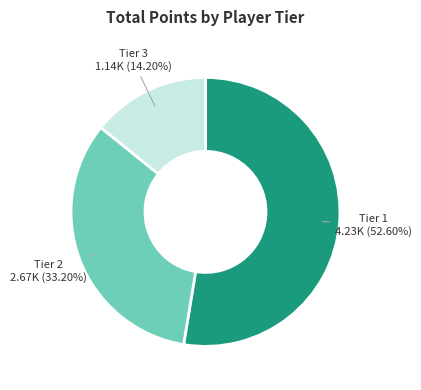

Which has a higher value, Tier 2 or Tier 3?

Tier 2